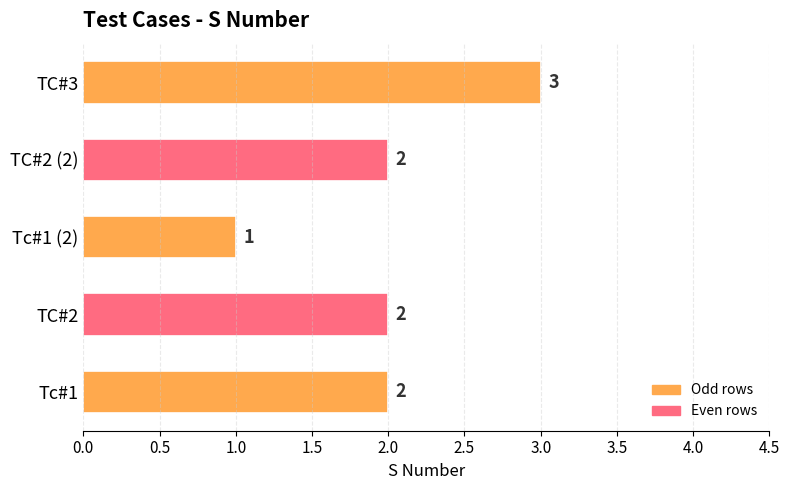

How many data points does each series have?

5